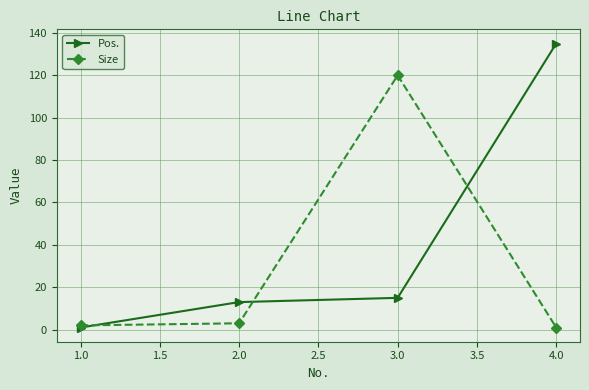

What is the value of the Size point at the 4th from the left?

1